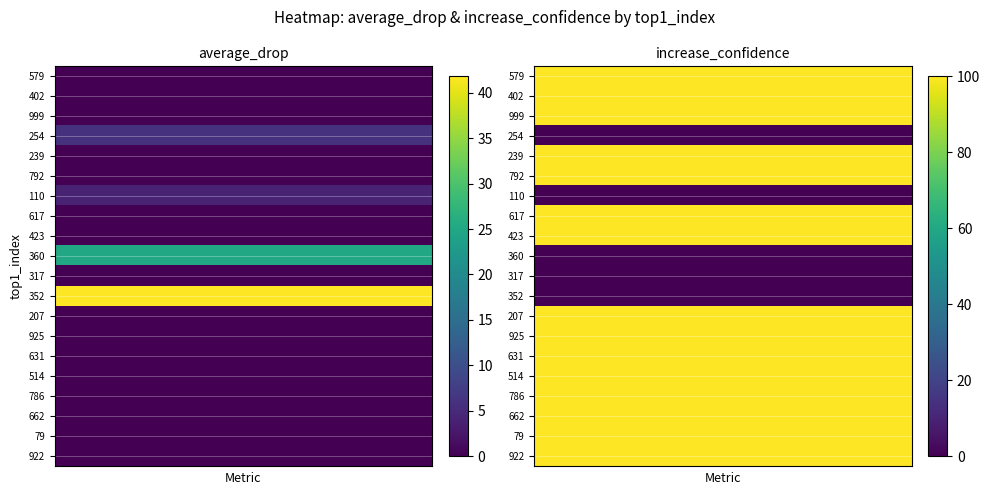

The 792 series shows 0.0 at 0. True or false?

True